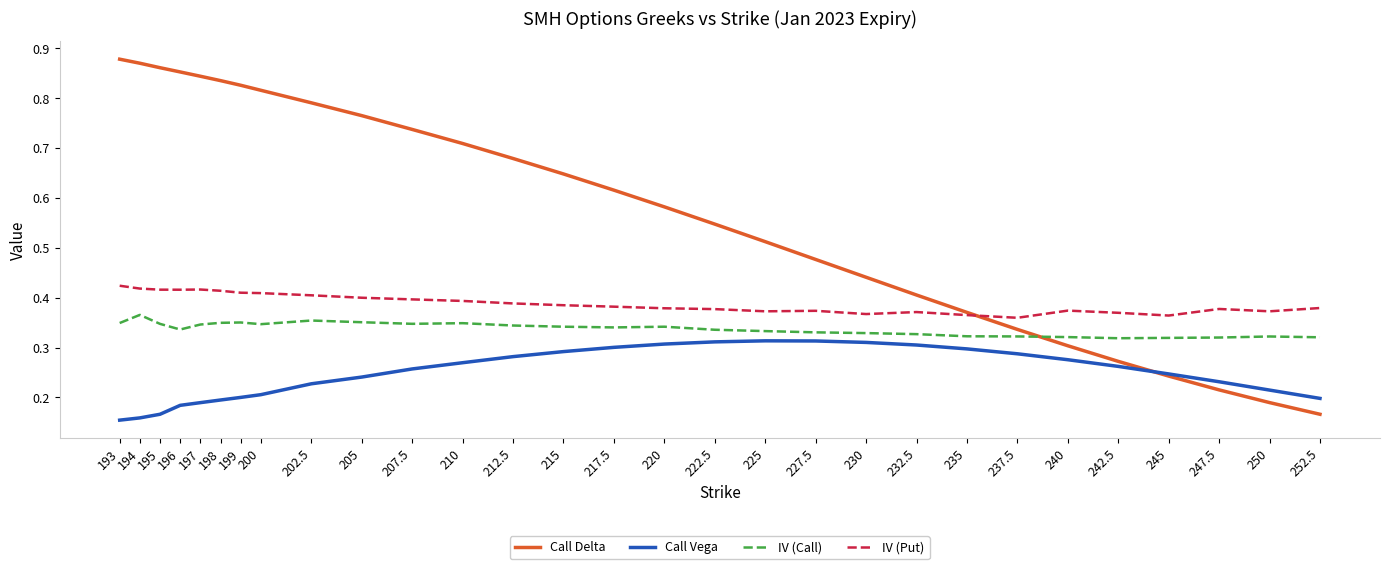

True or false: IV (Call) and IV (Put) intersect in this chart.

False